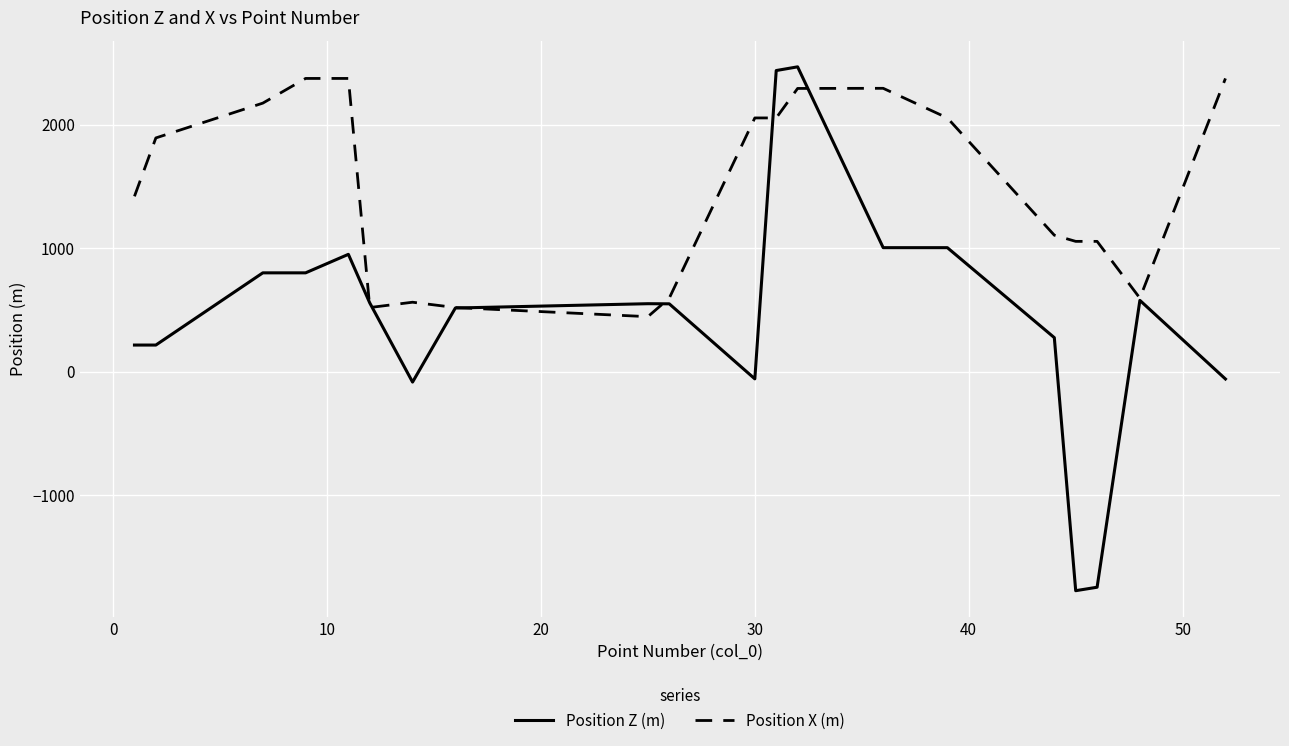

What is the highest value of the Position Z (m) series?

2469